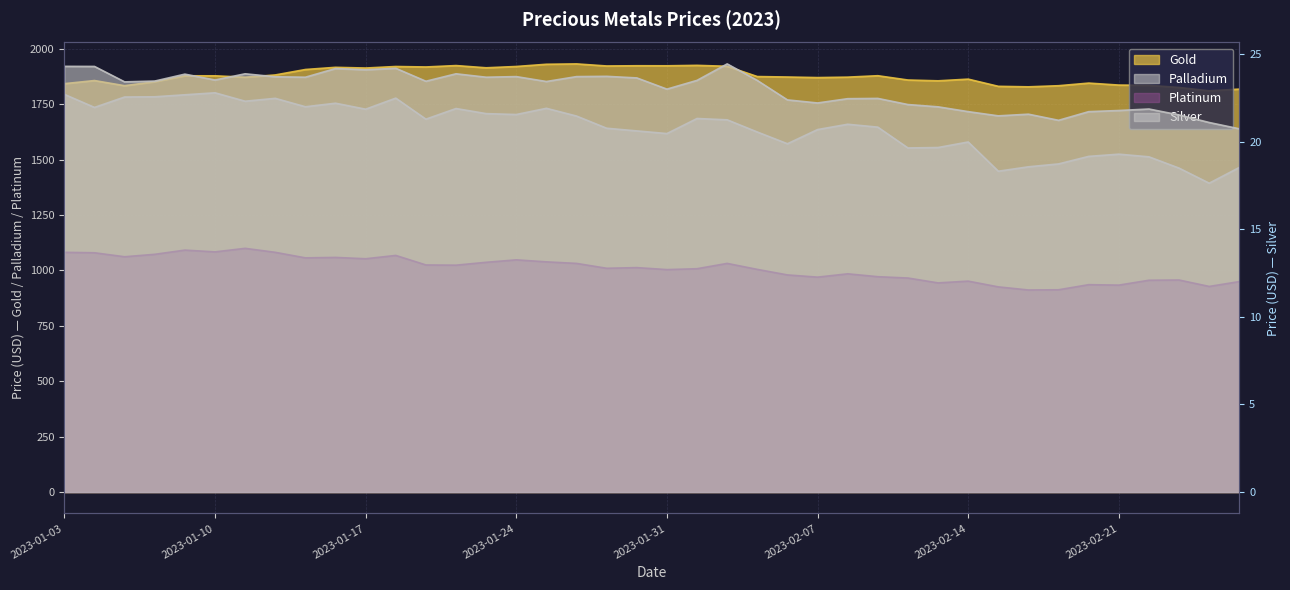

In Palladium, how many points are lower than both neighbors (excluding endpoints)?

11